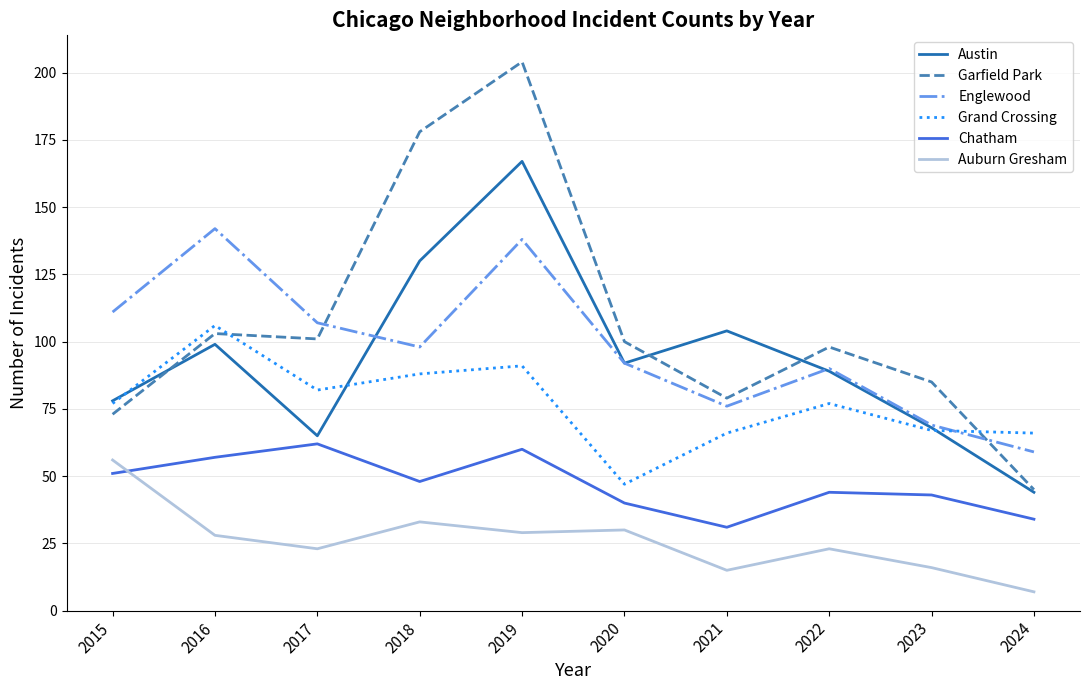

What is the average value of the Austin series?

94